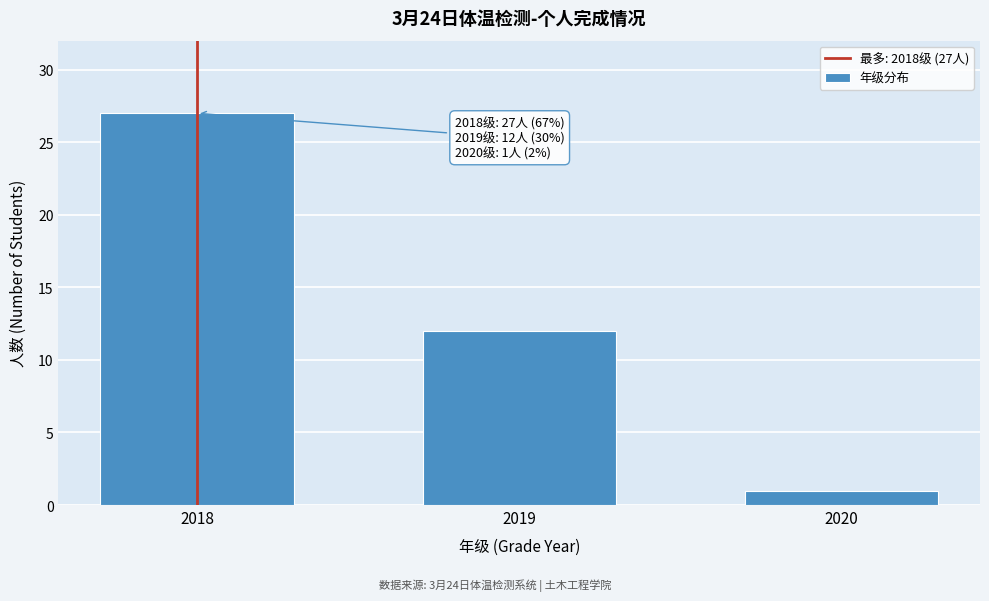

Reading left to right, transcribe all the data shown in this chart.

2018=27	2019=12	2020=1